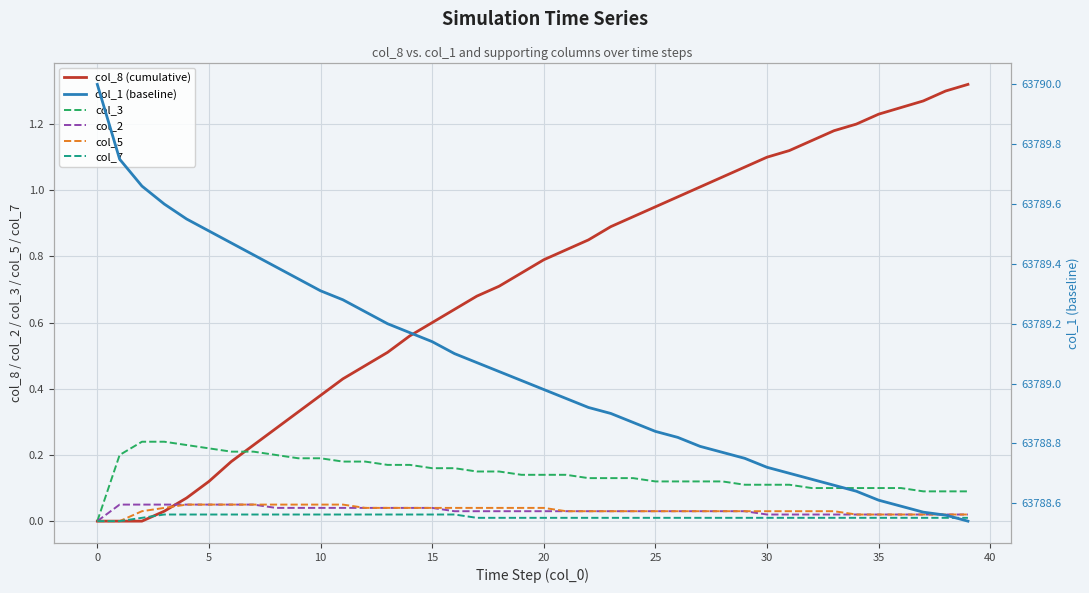

Count the number of data series in this chart.

6